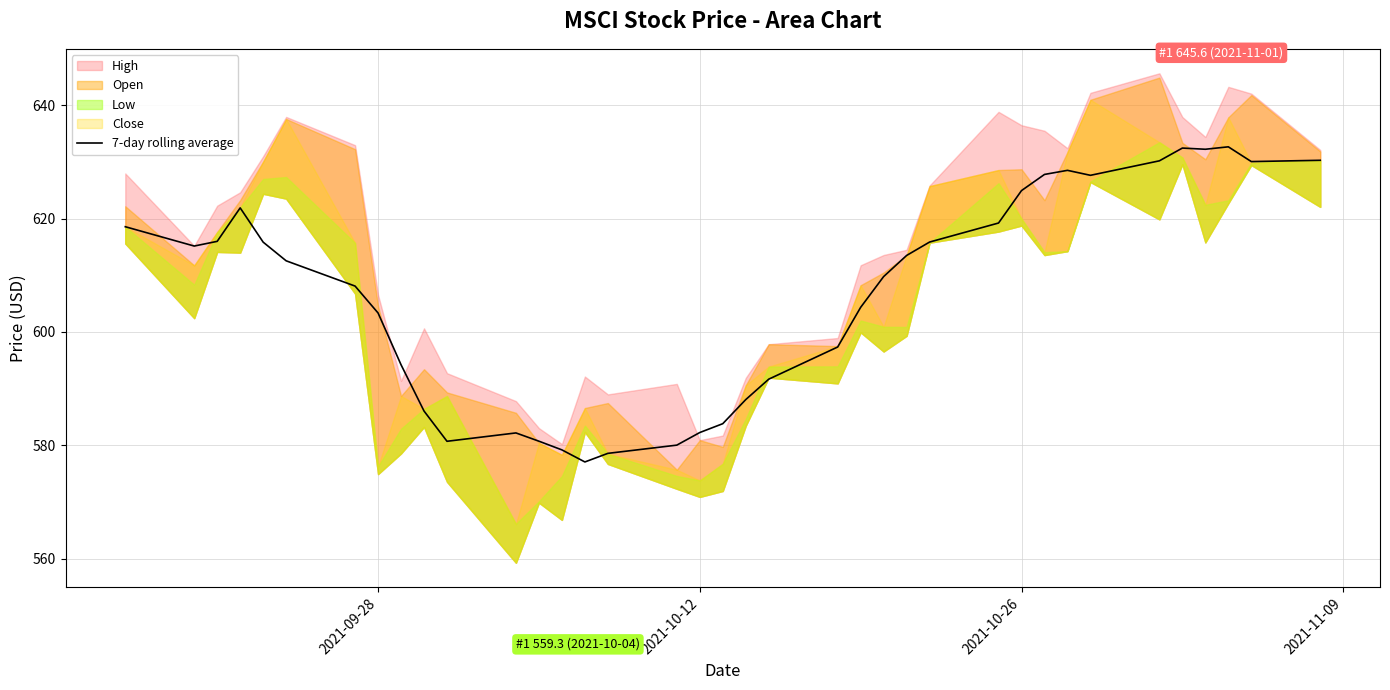

What is the lowest value of the 7-day rolling average series?

577.1